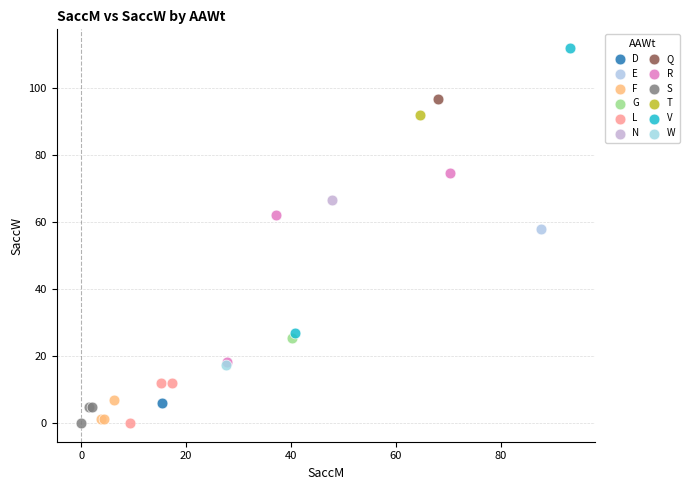

What are all the series names shown in the legend?

D, E, F, G, L, N, Q, R, S, T, V, W